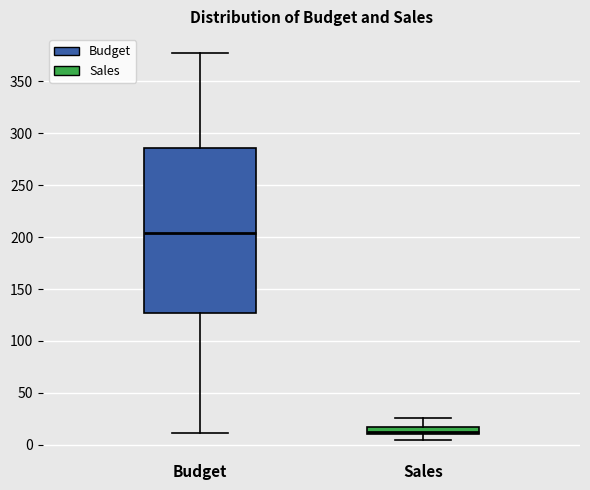

Which box's median line is the highest?

Budget